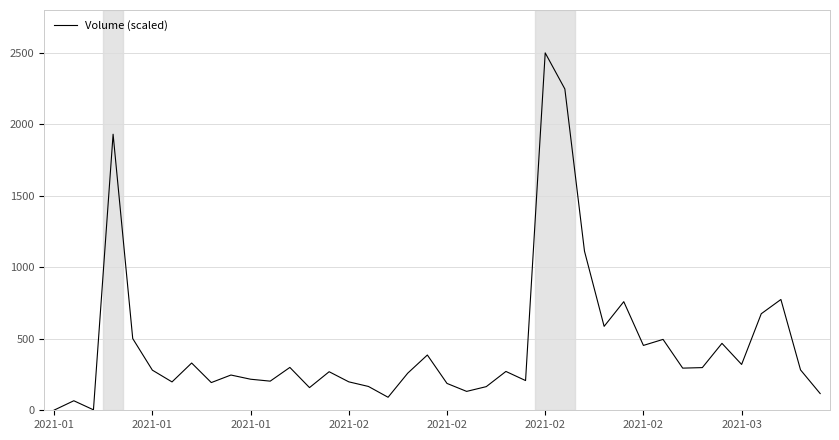

What is the greatest value displayed?

2500.0